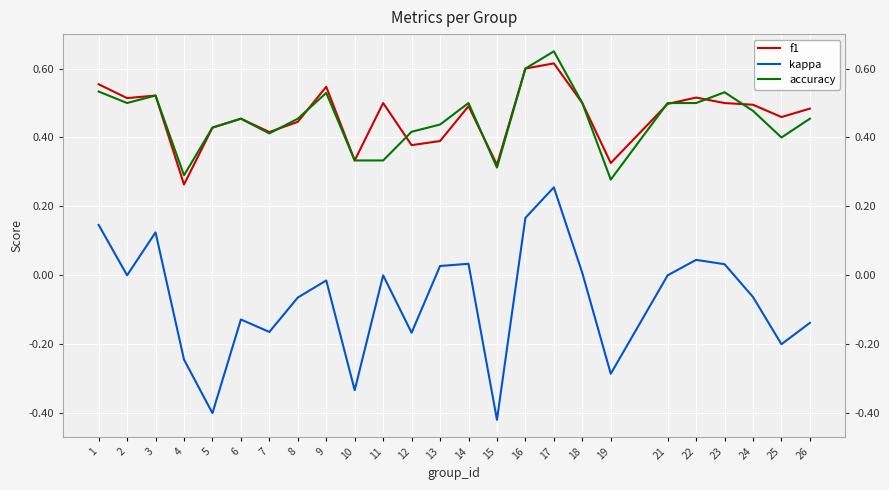

How many interior local valleys does the kappa series have?

8